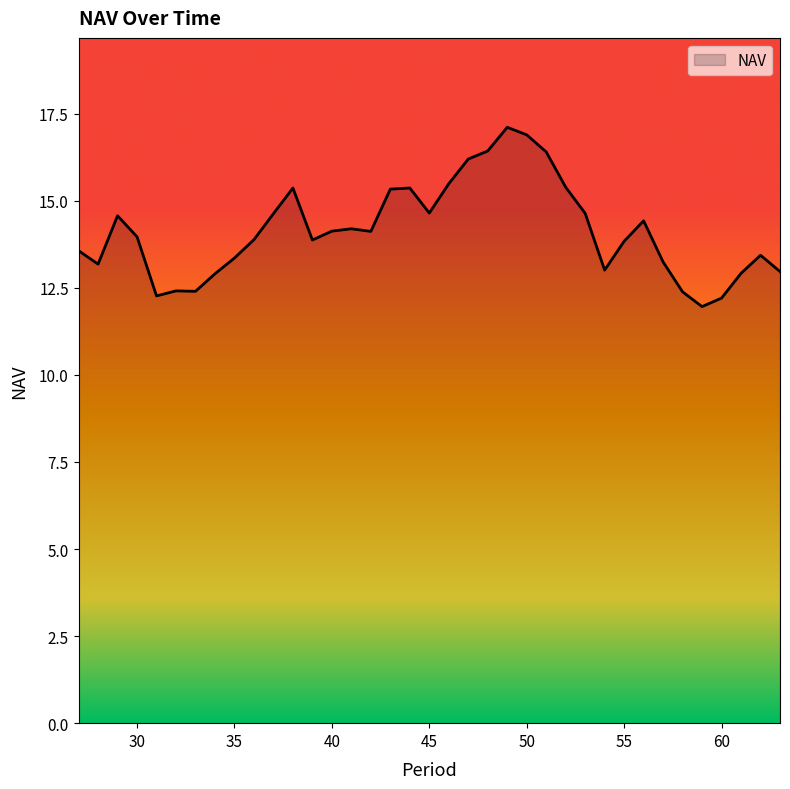

What is the minimum value shown in the chart?

12.0